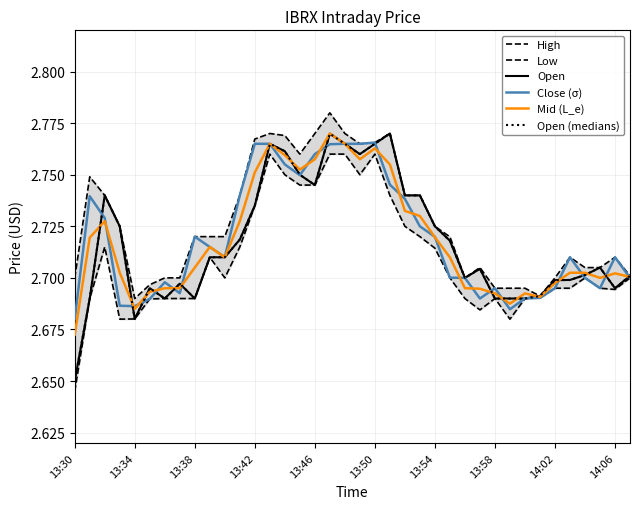

At which category does Mid (L_e) reach its first local valley?

13:34